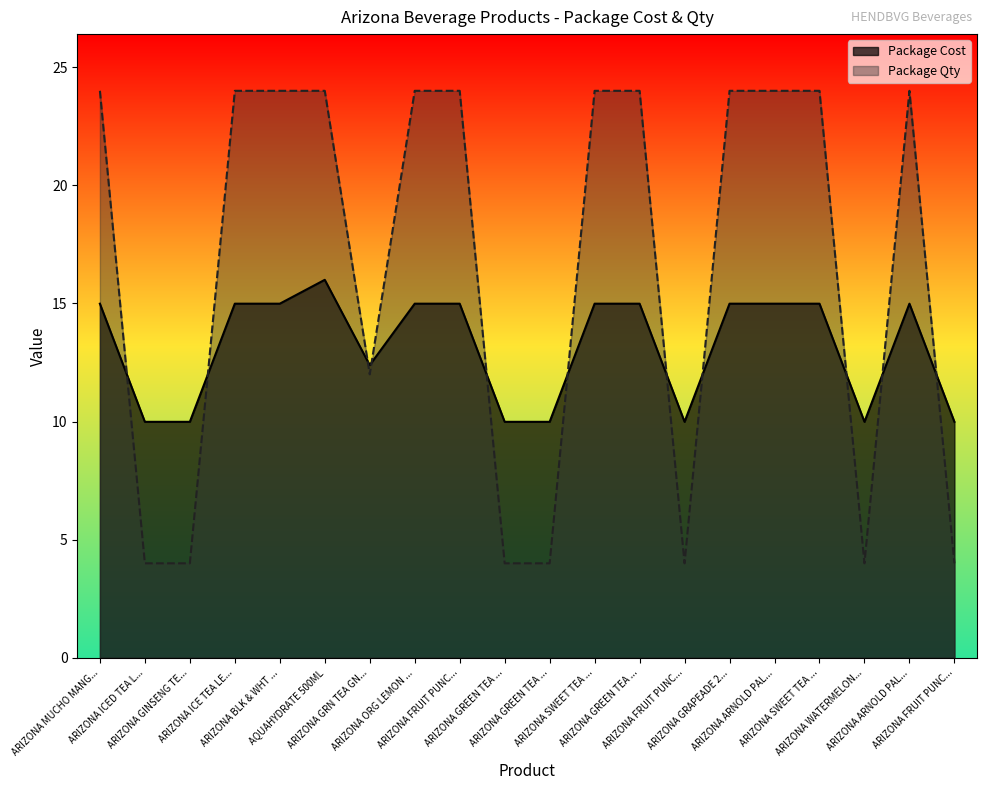

Reading left to right, what are all the values shown in this chart?

Package Cost: 15.0	10.0	10.0	15.0	15.0	16.0	12.4	15.0	15.0	10.0	10.0	15.0	15.0	10.0	15.0	15.0	15.0	10.0	15.0	10.0
Package Qty: 24.0	4.0	4.0	24.0	24.0	24.0	12.0	24.0	24.0	4.0	4.0	24.0	24.0	4.0	24.0	24.0	24.0	4.0	24.0	4.0